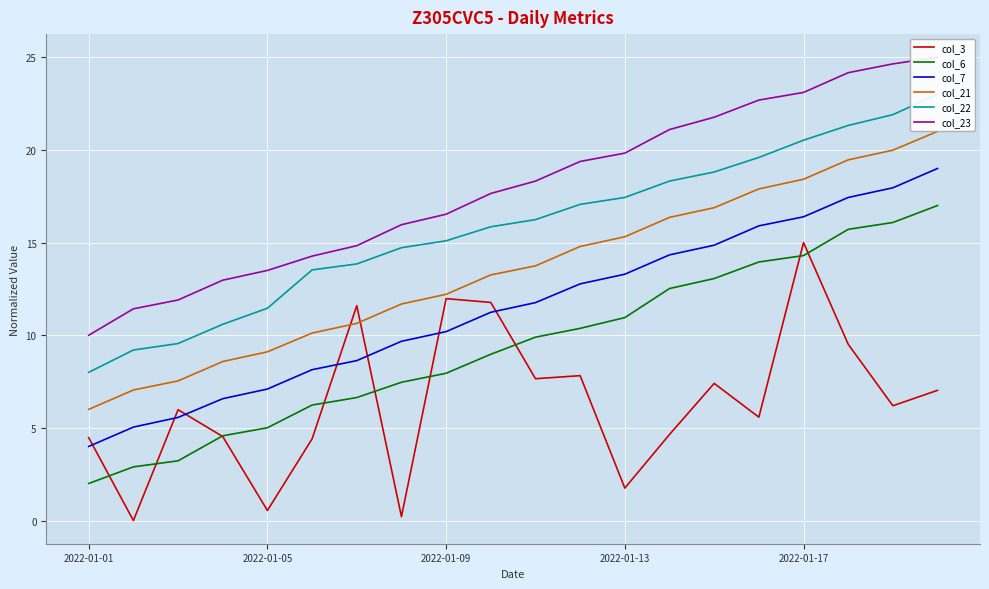

True or false: col_21 and col_6 cross at least once.

False